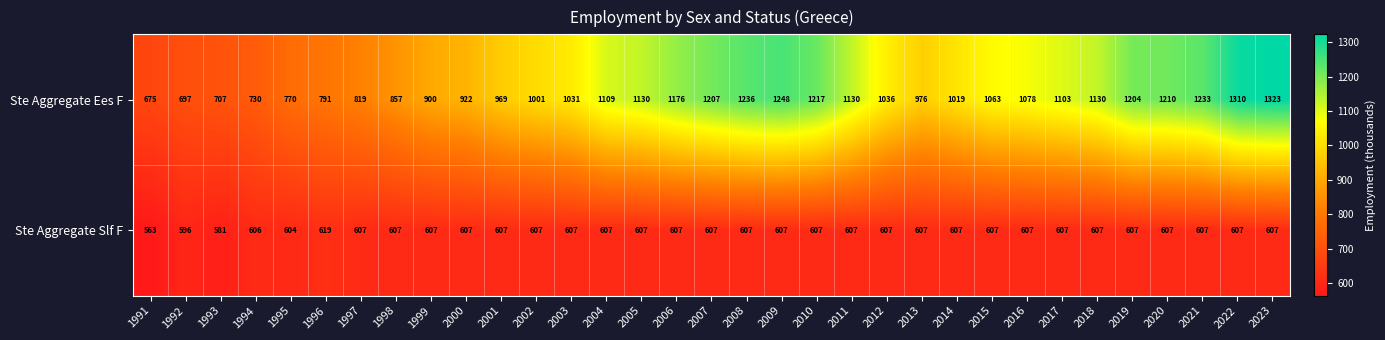

At 1993, list the series in order from largest to smallest.

Ste Aggregate Ees F, Ste Aggregate Slf F